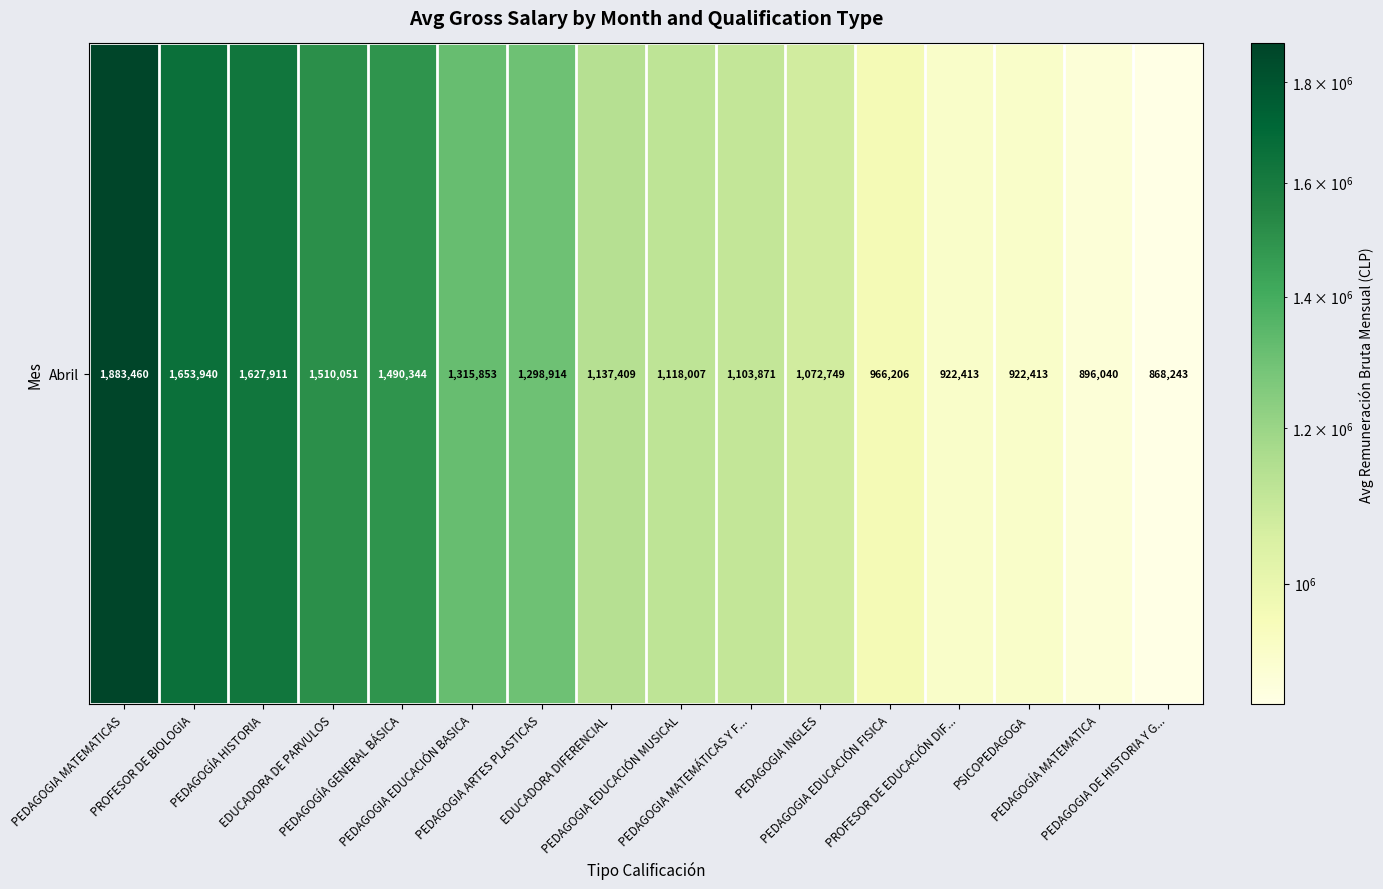

What is the change in value from EDUCADORA DE PARVULOS to PEDAGOGIA DE HISTORIA Y G...?

-641808.0